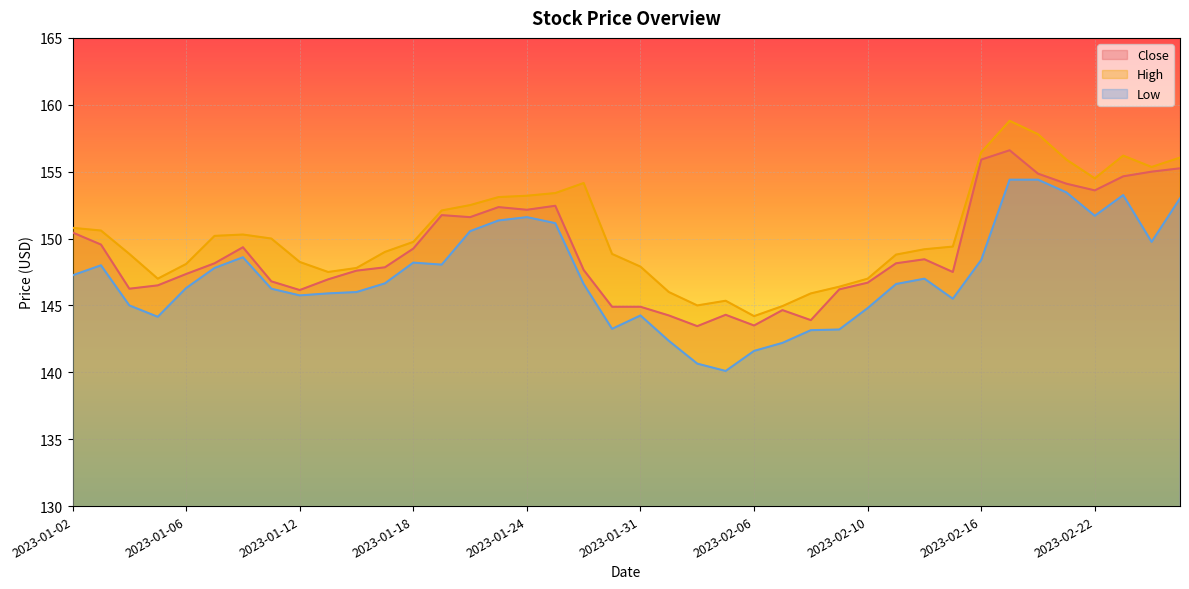

Does the chart display data point markers on the line(s)?

No